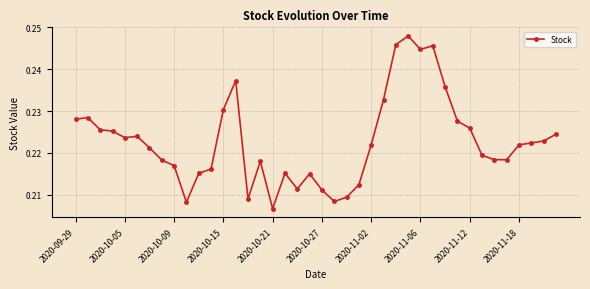

True or false: the data has more than 0 interior local peaks.

True